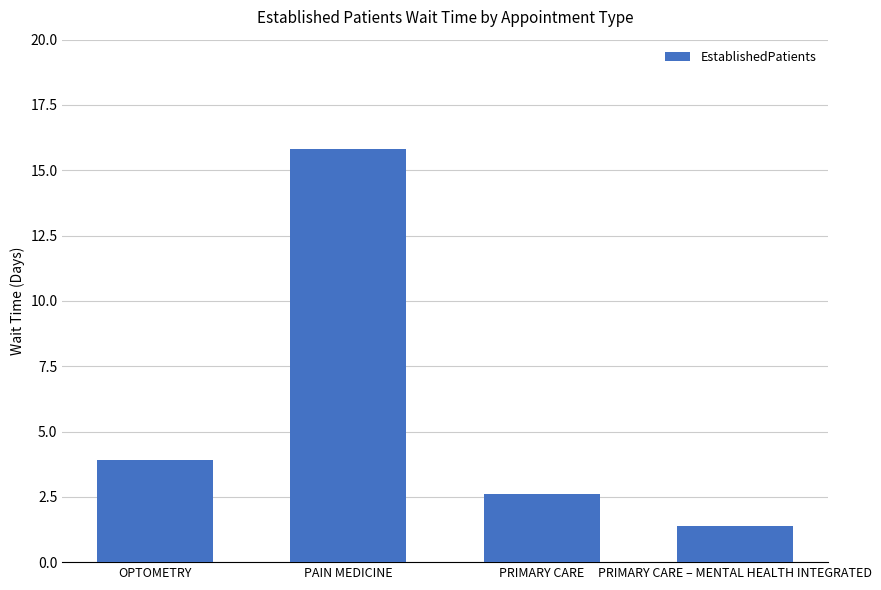

How many data points does each series have?

4